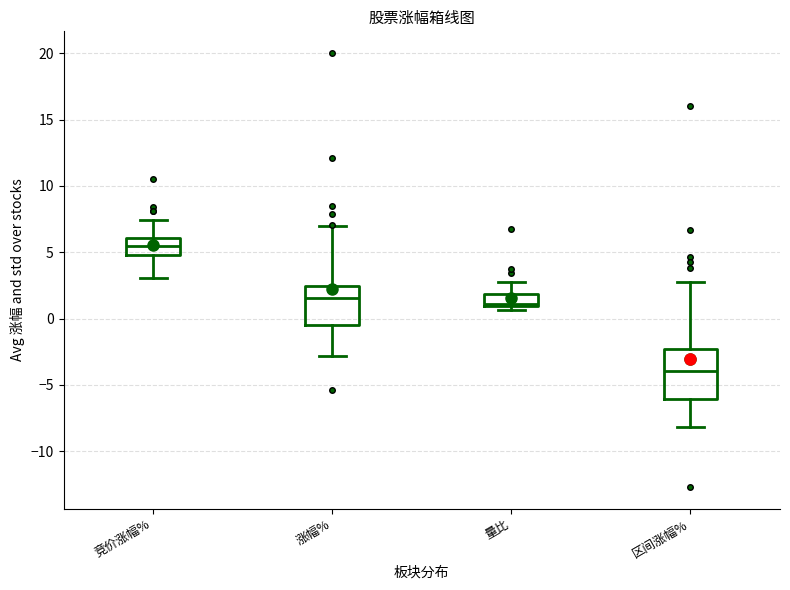

Where does the lower whisker of the box for 区间涨幅% end on the y-axis? The values are not printed on the chart, so give them approximately, as read against the axis.

-8.0